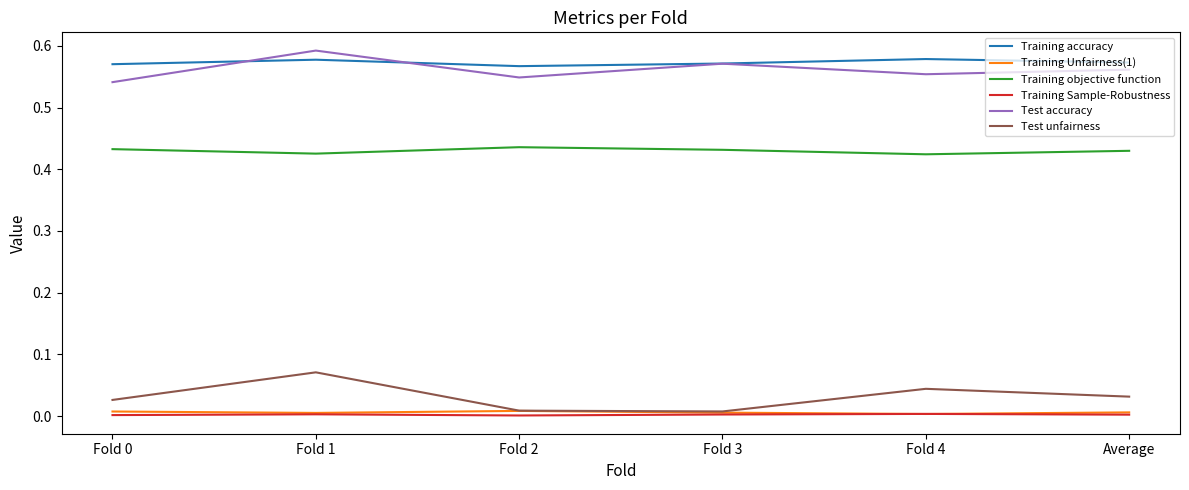

Is it true that Training Unfairness(1) equals 0.0 at Fold 2?

True